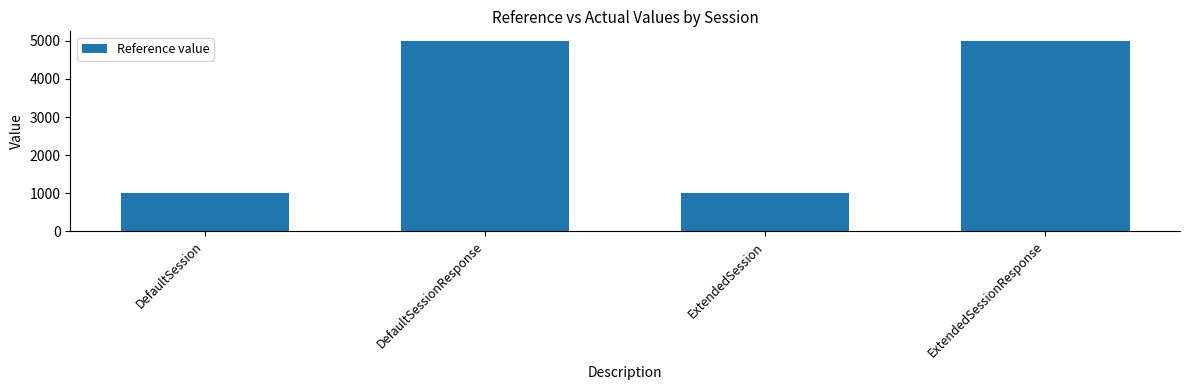

What is the smallest value displayed?

1001